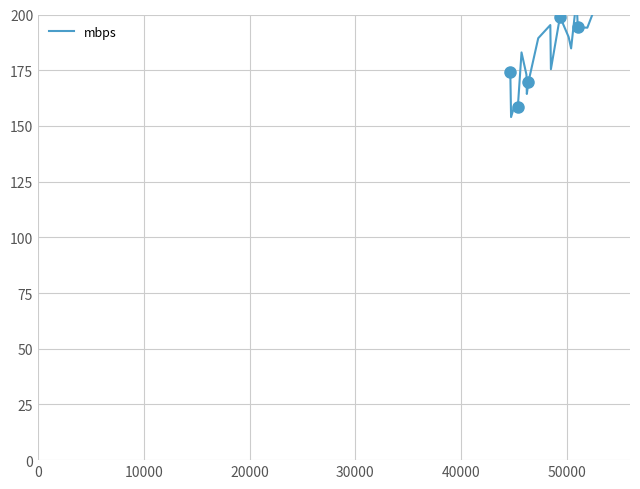

What is the label of the 15th point from the right?

50000